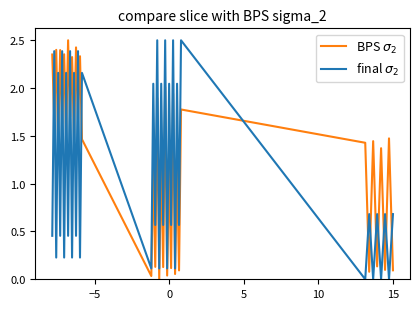

What is the difference between the second highest and second lowest values in the final $\sigma_2$ series?

2.5